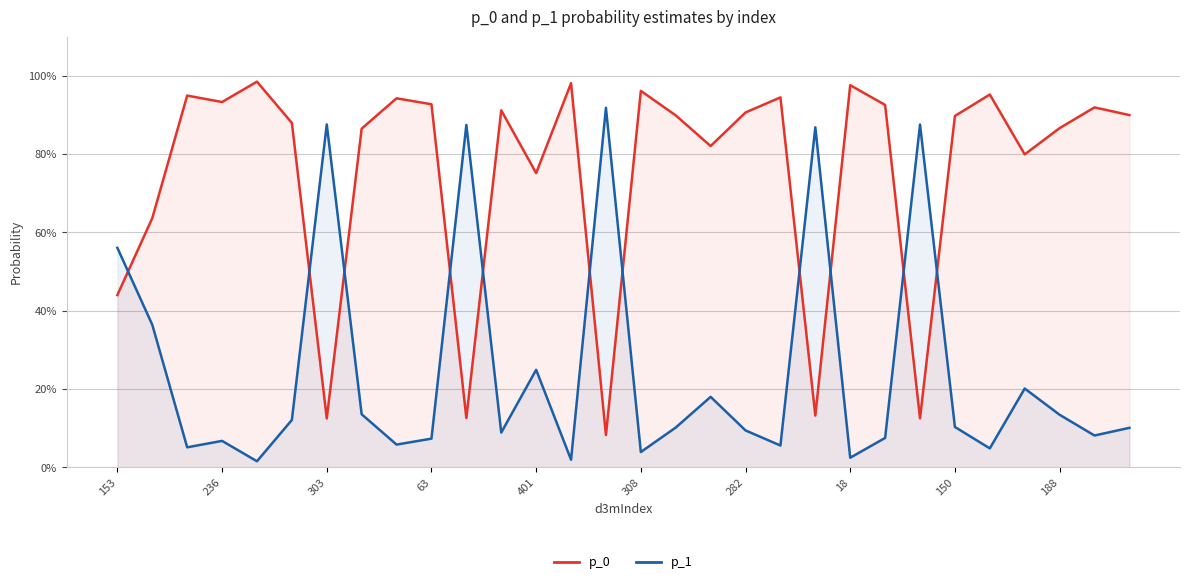

Reading left to right, extract all data points from this chart.

p_0: 0.4	0.6	0.9	0.9	1.0	0.9	0.1	0.9	0.9	0.9	0.1	0.9	0.8	1.0	0.1	1.0	0.9	0.8	0.9	0.9	0.1	1.0	0.9	0.1	0.9	1.0	0.8	0.9	0.9	0.9
p_1: 0.6	0.4	0.1	0.1	0.0	0.1	0.9	0.1	0.1	0.1	0.9	0.1	0.2	0.0	0.9	0.0	0.1	0.2	0.1	0.1	0.9	0.0	0.1	0.9	0.1	0.0	0.2	0.1	0.1	0.1